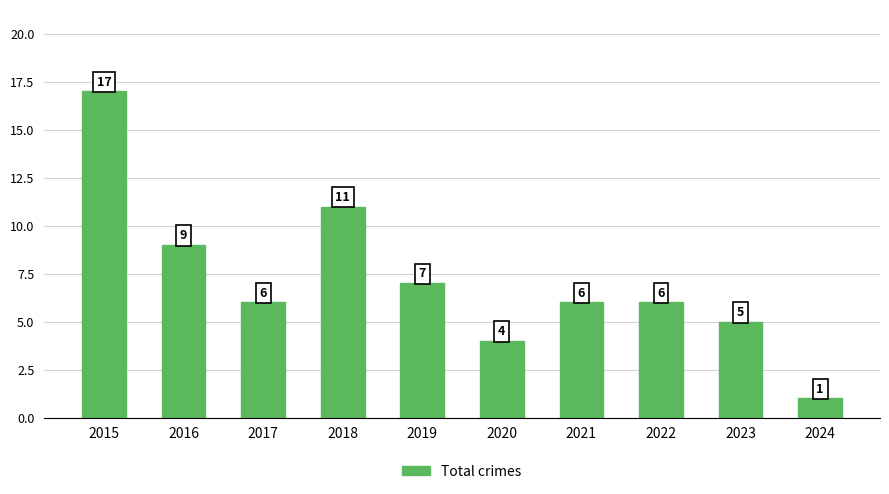

What is the sum of all values?

72